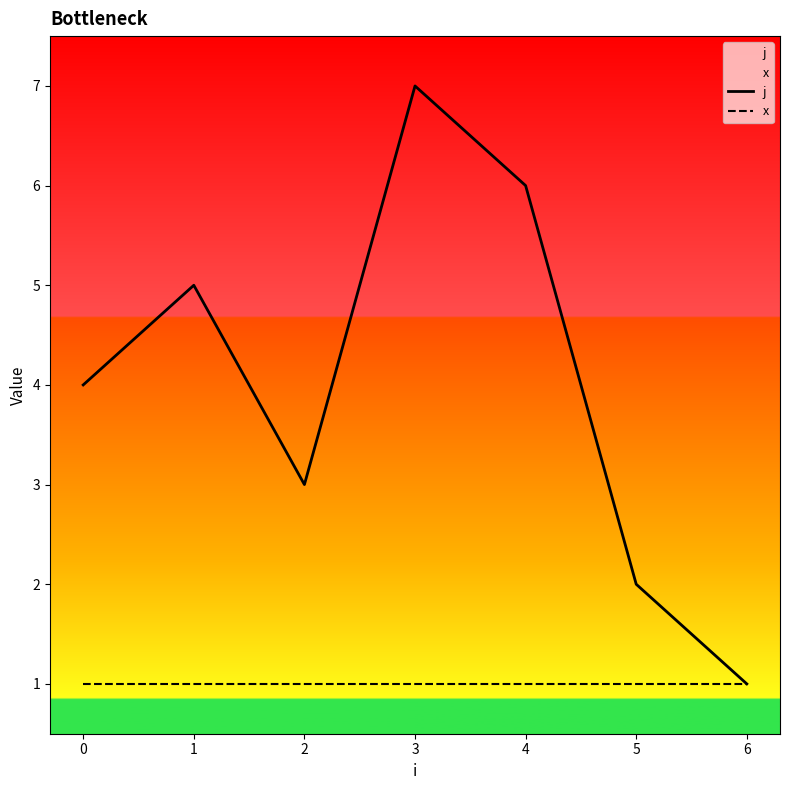

Is it true that x equals 2 at 5?

False